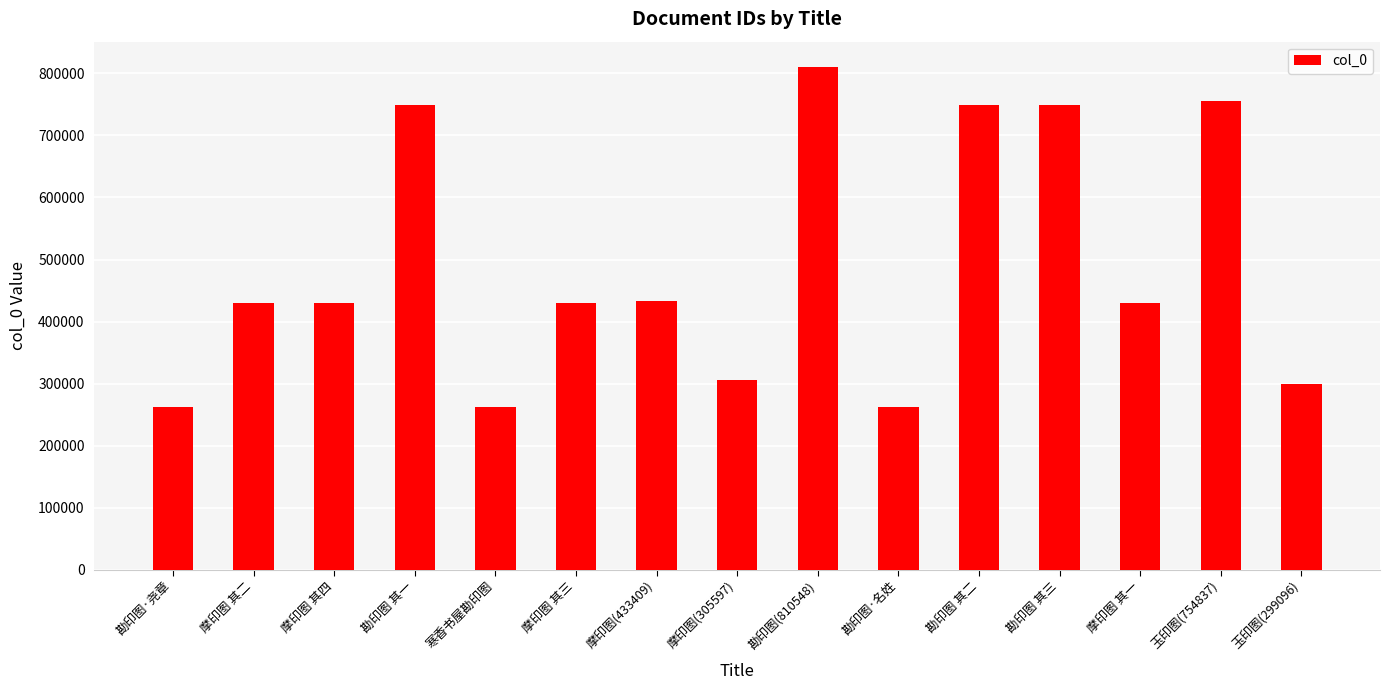

What value does the data have at 勘印图 其三?

749119